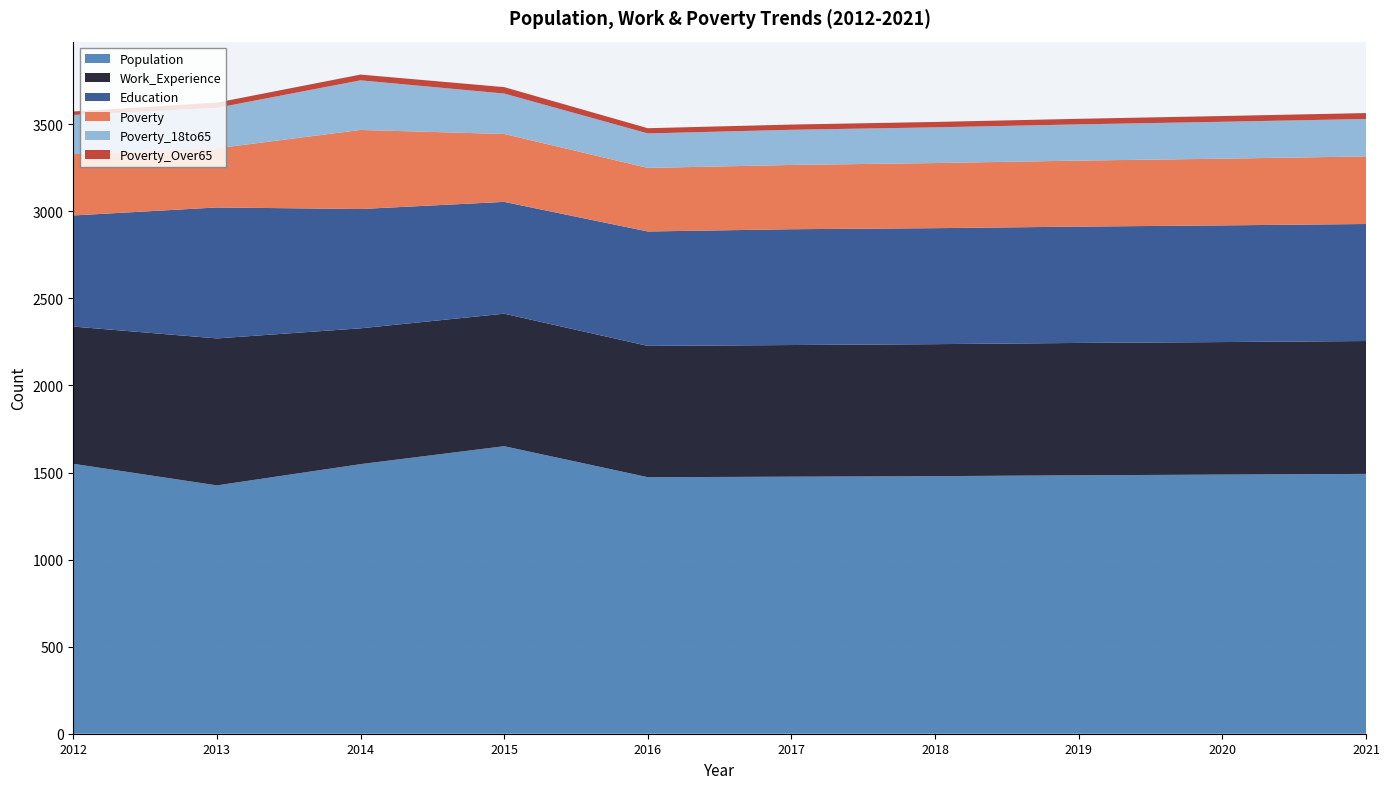

Reading left to right, transcribe all the data shown in this chart.

Population: 2012=1550	2013=1426	2014=1548	2015=1651	2016=1473	2017=1476	2018=1479	2019=1484	2020=1488	2021=1492
Work_Experience: 2012=788	2013=844	2014=780	2015=761	2016=754	2017=756	2018=758	2019=760	2020=761	2021=763
Education: 2012=638	2013=752	2014=685	2015=642	2016=657	2017=665	2018=666	2019=668	2020=670	2021=672
Poverty: 2012=352	2013=340	2014=454	2015=390	2016=365	2017=369	2018=374	2019=379	2020=383	2021=388
Poverty_18to65: 2012=225	2013=232	2014=285	2015=232	2016=198	2017=202	2018=205	2019=208	2020=212	2021=215
Poverty_Over65: 2012=20	2013=30	2014=33	2015=37	2016=30	2017=30	2018=31	2019=32	2020=33	2021=34